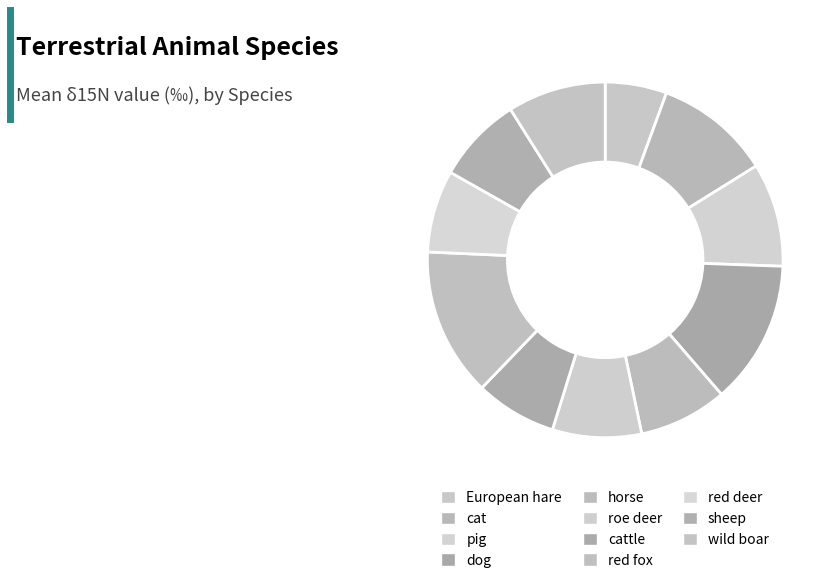

True or false: cattle accounts for 7% of the total.

True